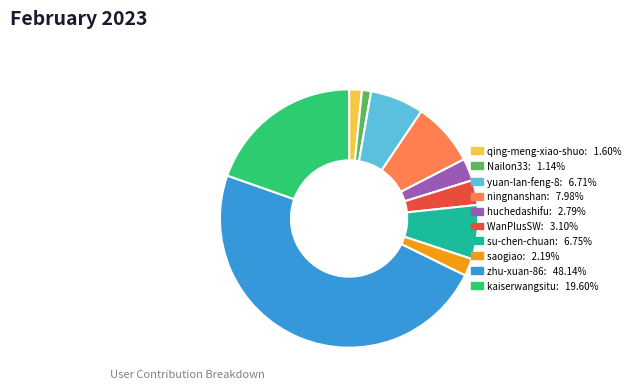

What is the largest slice in the pie chart?

zhu-xuan-86